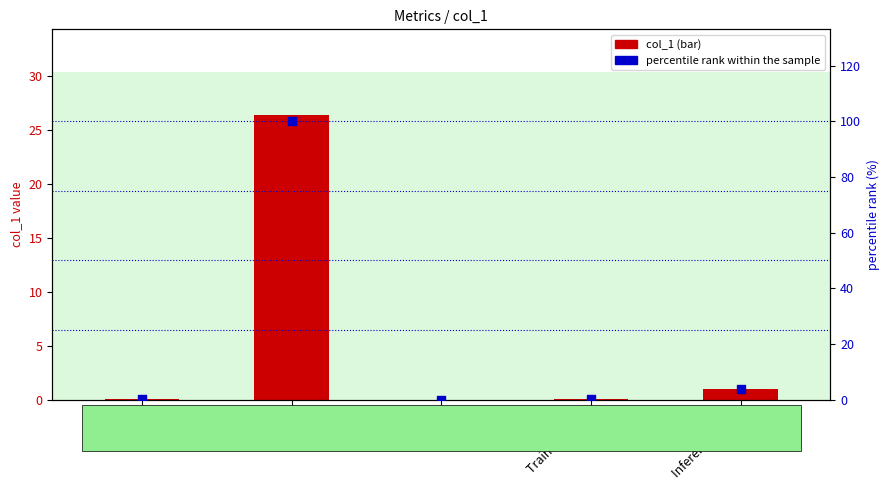

Which series has the widest spread of Y values?

percentile rank within the sample